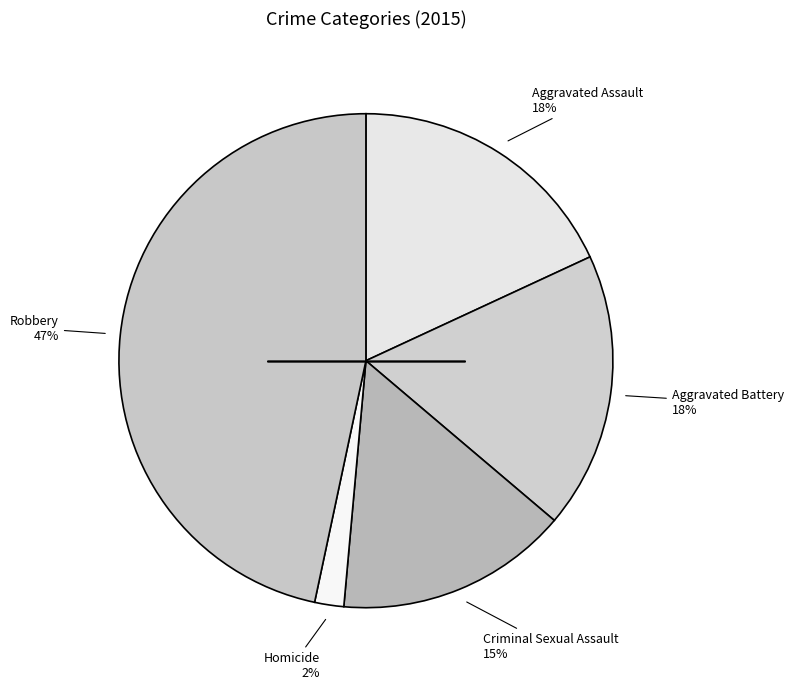

Count the number of slices in the pie.

5